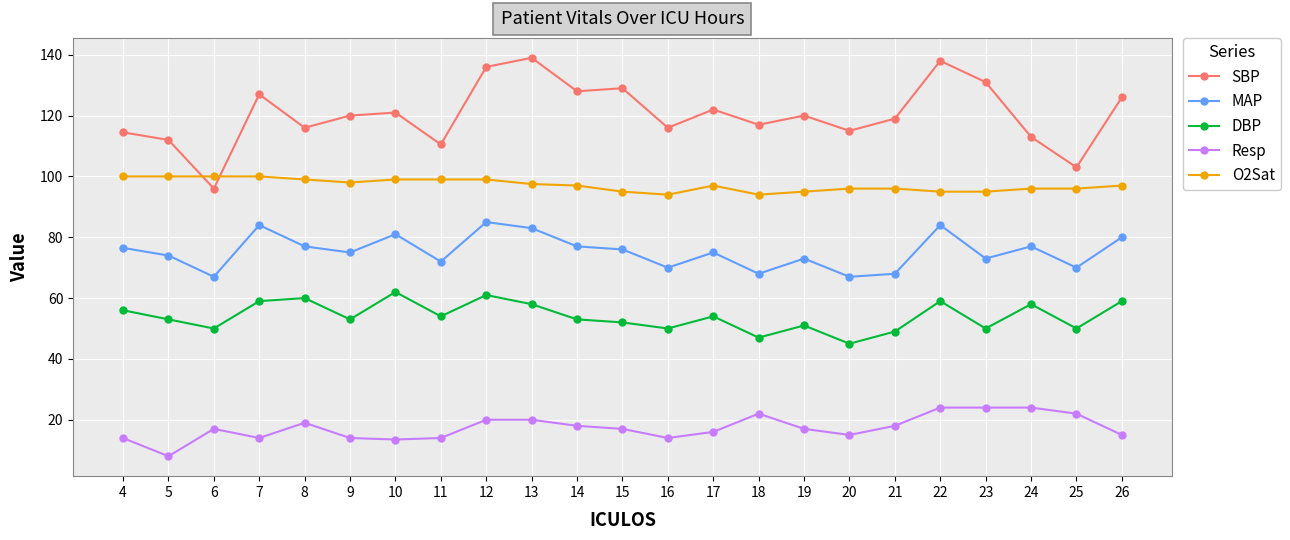

At how many categories does at least one series exceed 59?

23